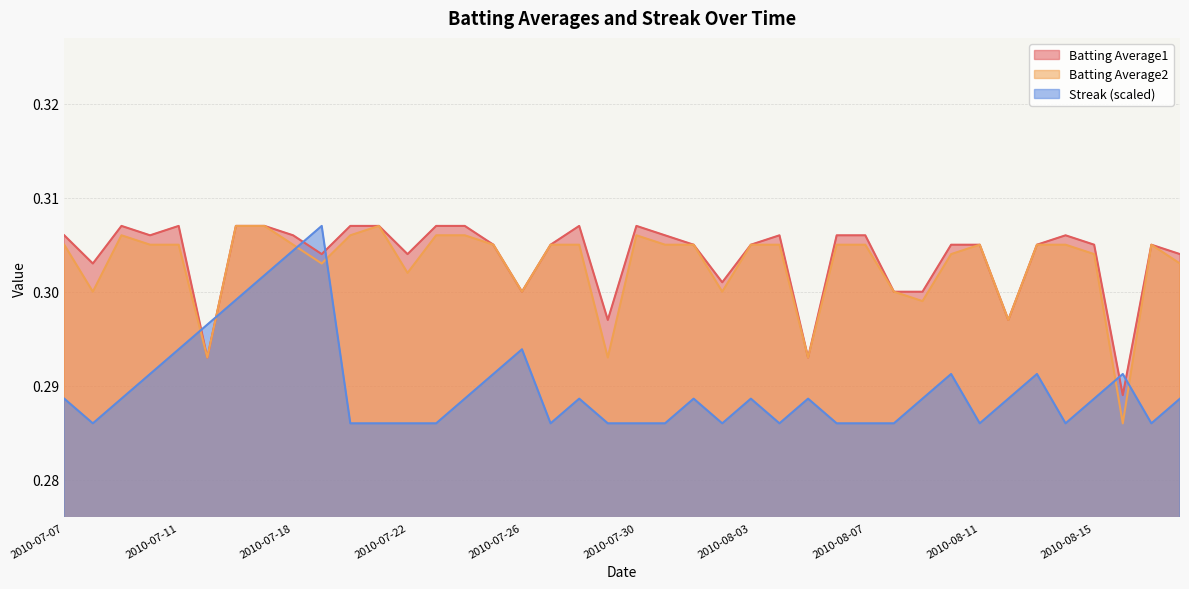

At how many categories does at least one series exceed 0?

40